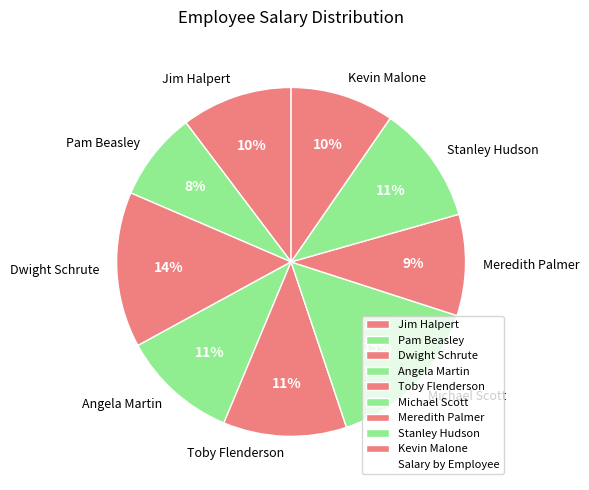

Count the number of slices in the pie.

9